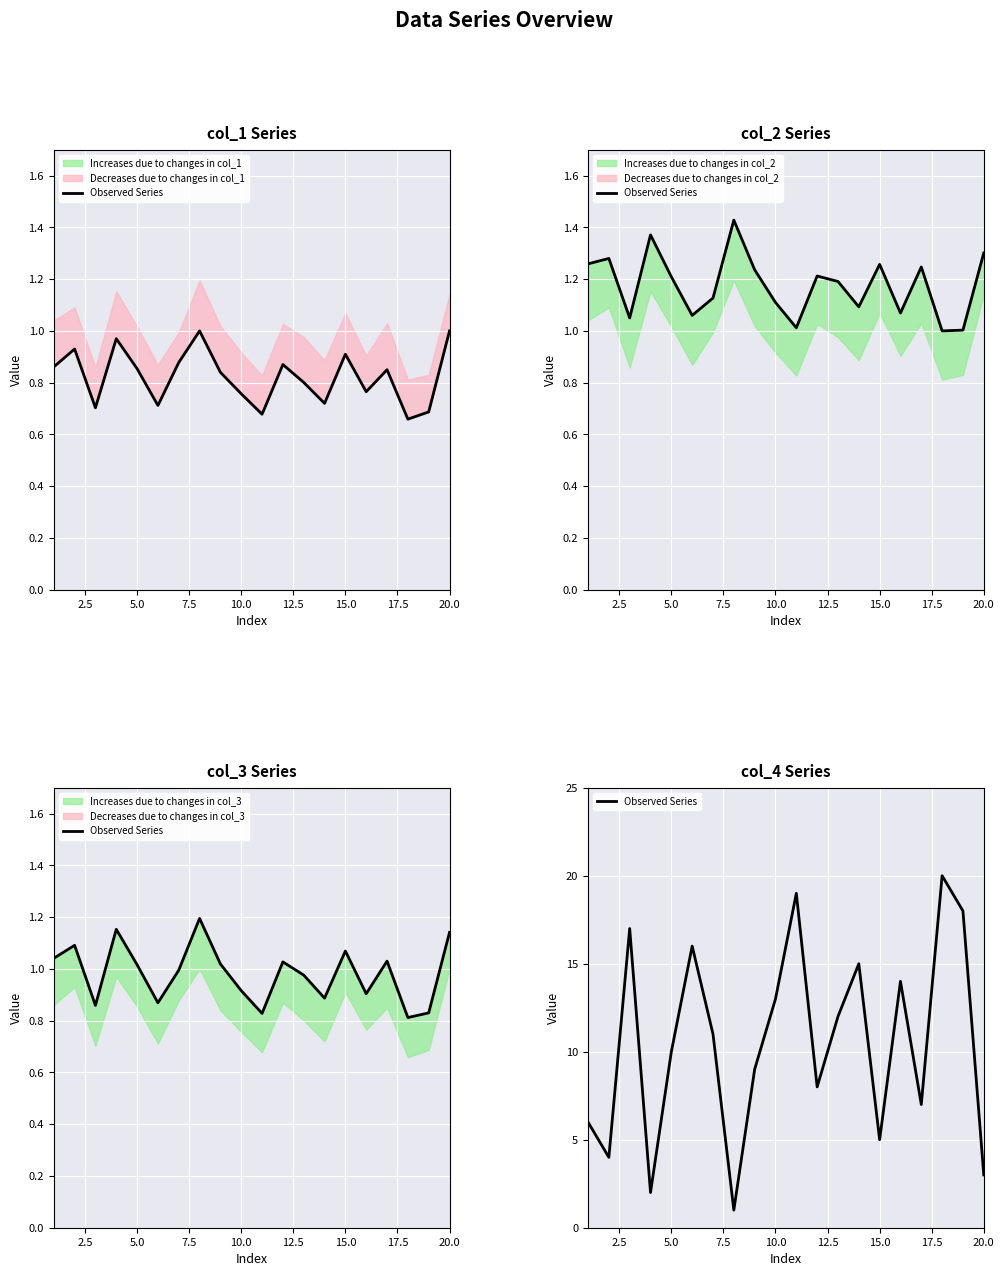

Does the chart display data point markers on the line(s)?

No